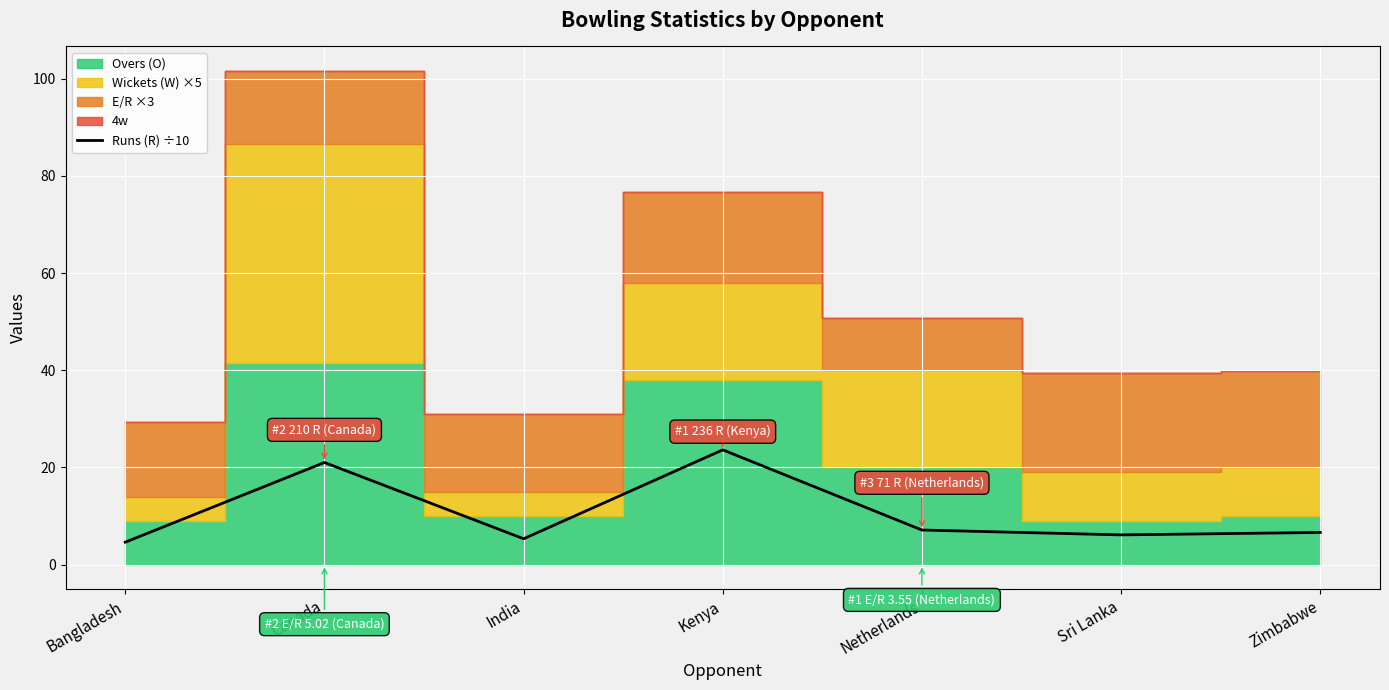

Where does the data first go above 6?

Canada